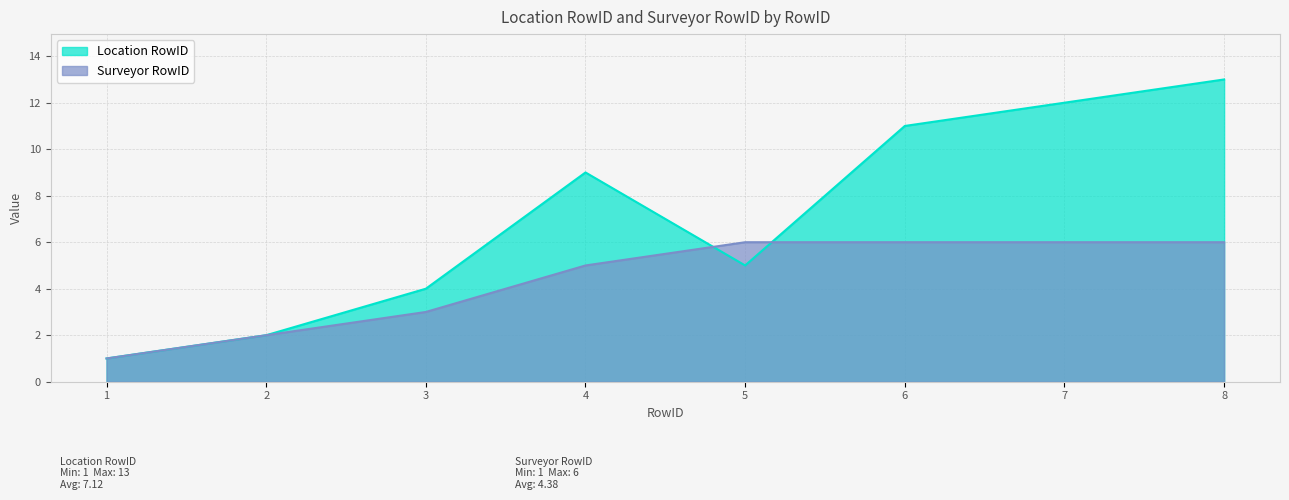

How many series are shown in this chart?

2